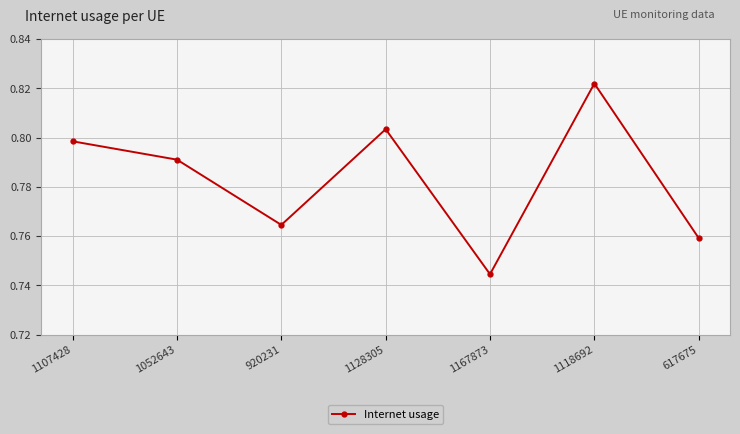

Is this an area chart (filled region under the line)?

No